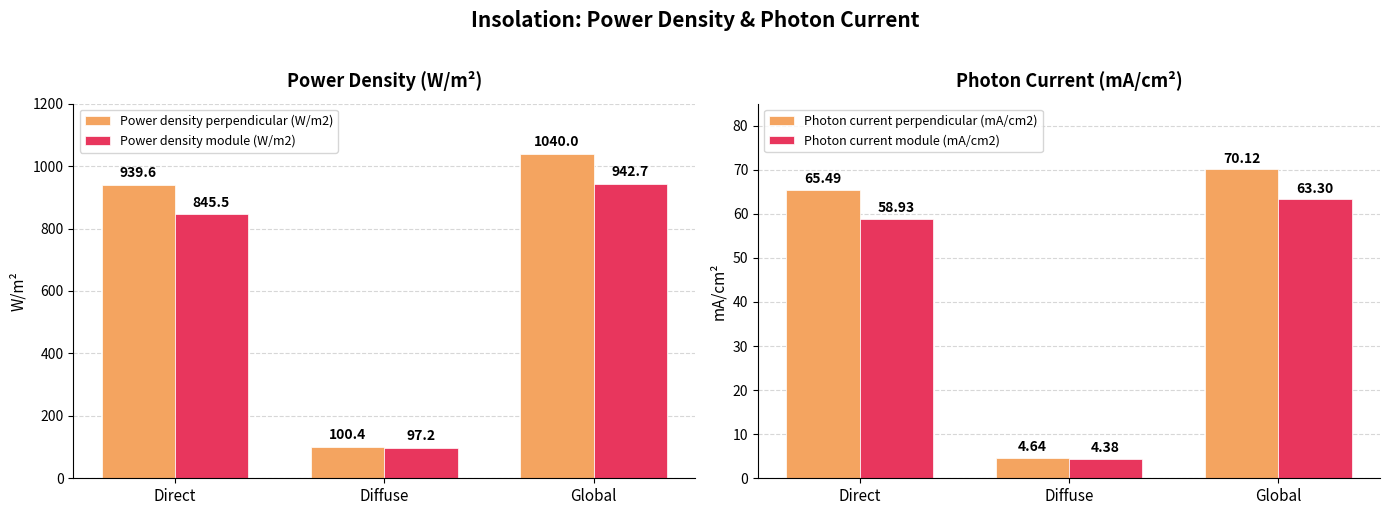

Reading right to left, what are all the values shown in this chart?

Power density perpendicular (W/m2): Global=1040.0	Diffuse=100.4	Direct=939.6
Power density module (W/m2): Global=942.7	Diffuse=97.2	Direct=845.5
Photon current perpendicular (mA/cm2): Global=70.1	Diffuse=4.6	Direct=65.5
Photon current module (mA/cm2): Global=63.3	Diffuse=4.4	Direct=58.9